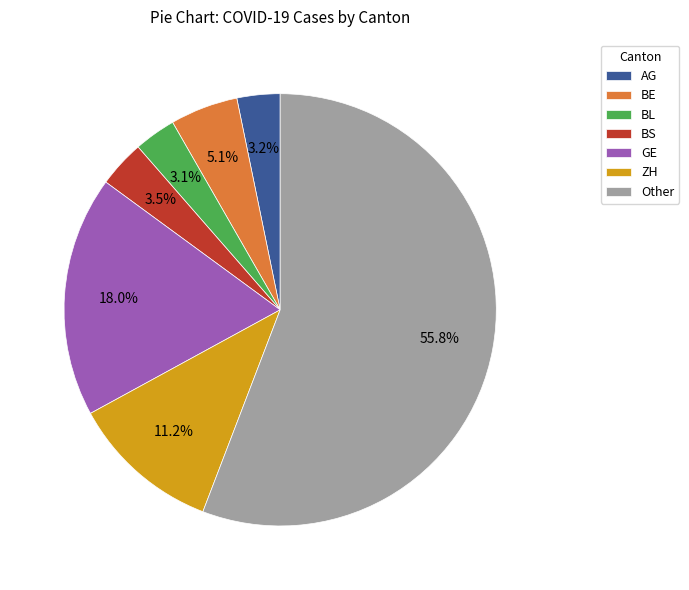

To the nearest percent, what is the average slice percentage?

14%